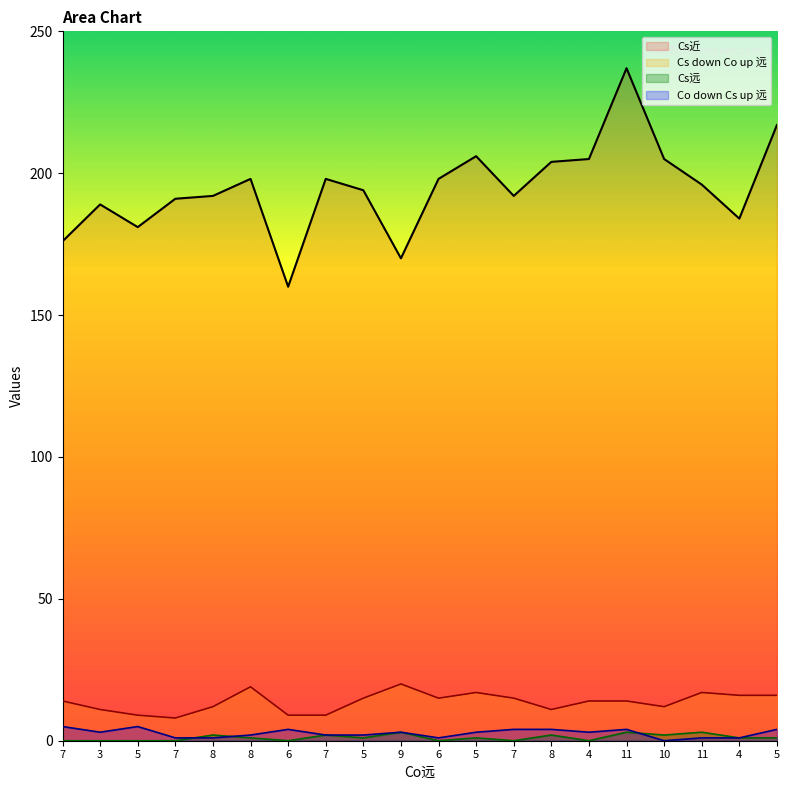

What is the label of the 13th point from the right?

7